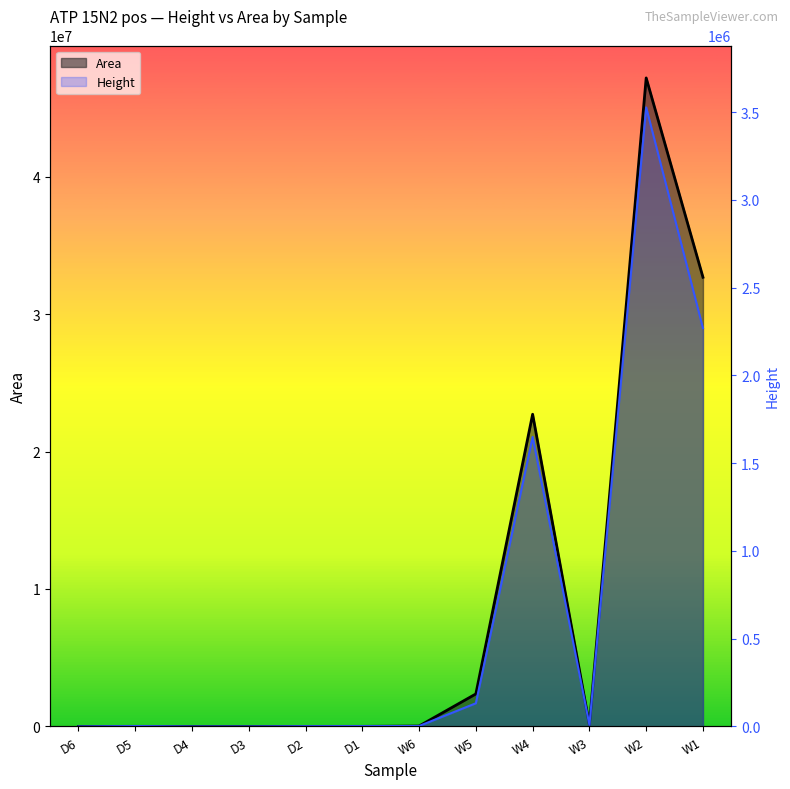

In Height, how many points are lower than both neighbors (excluding endpoints)?

1